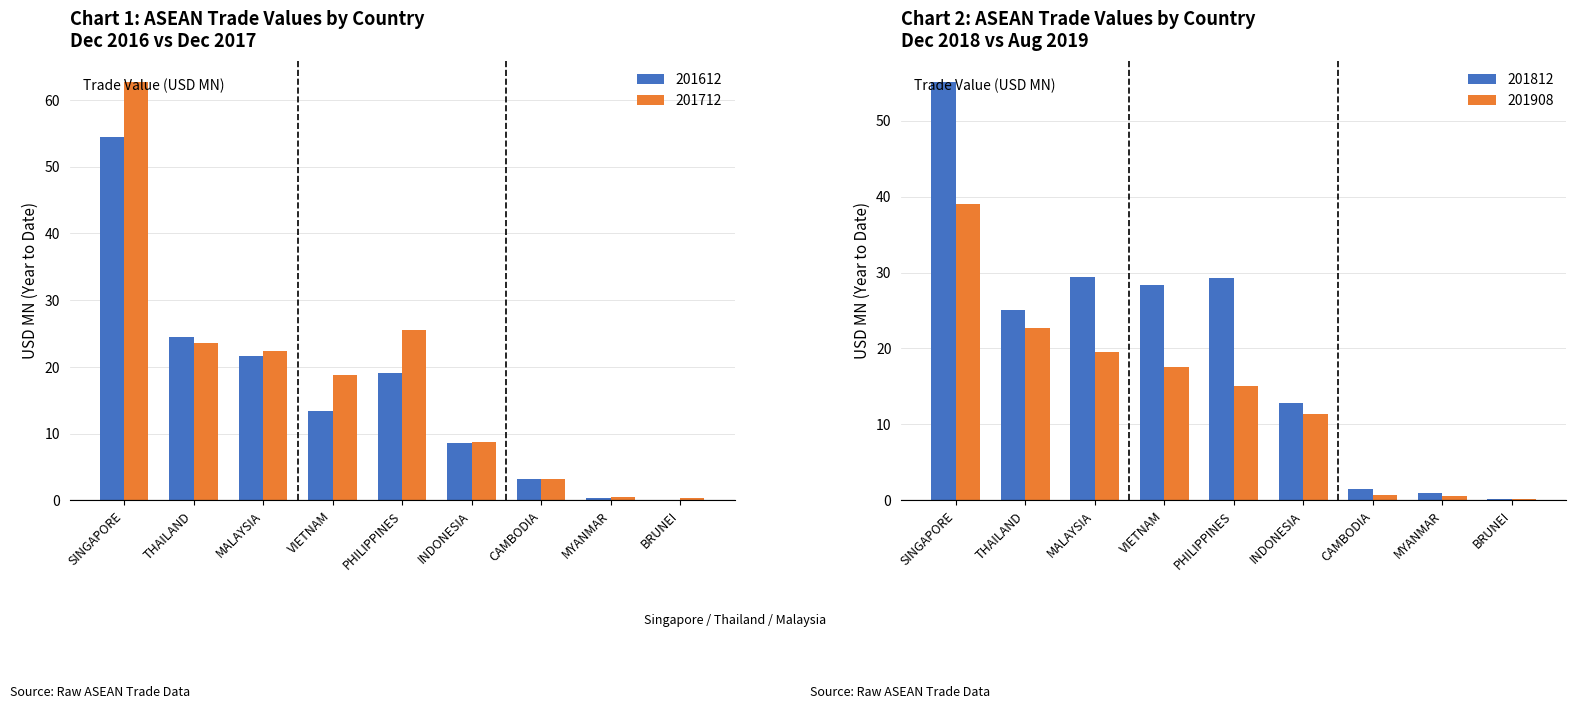

What is the total value across all series at CAMBODIA?

8.6